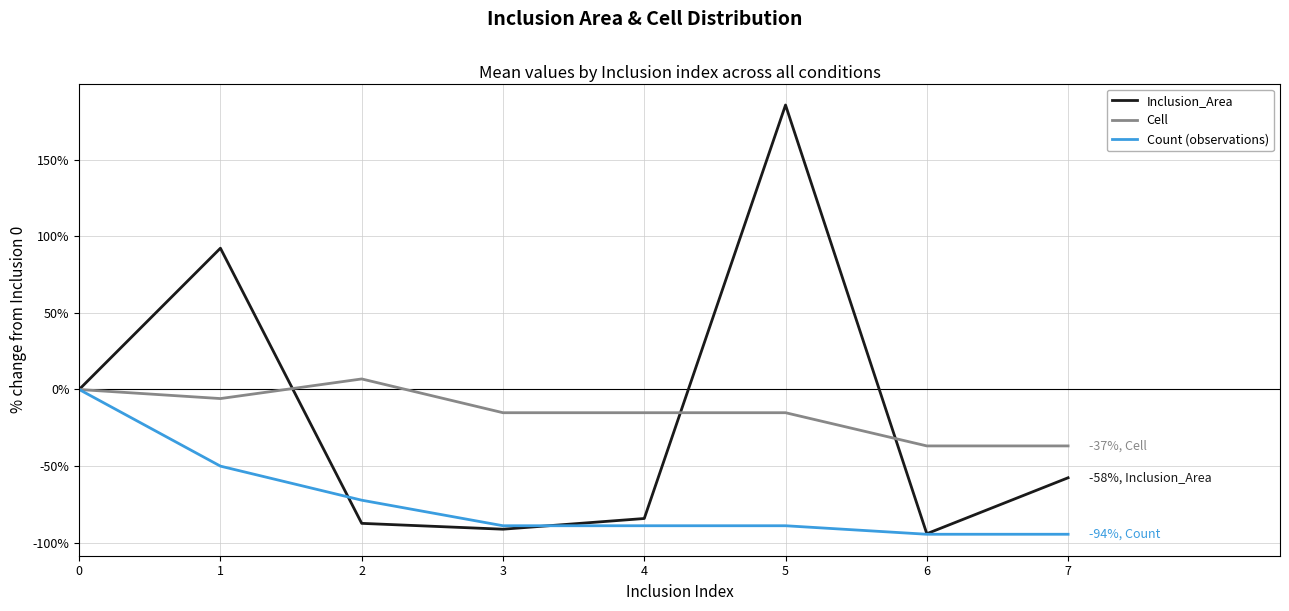

What is the lowest value of the Cell series?

-36.8